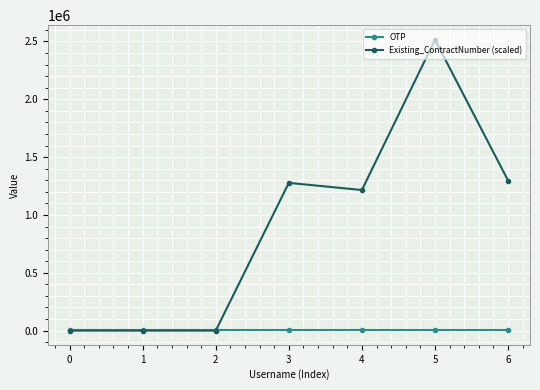

What is the highest value of the Existing_ContractNumber (scaled) series?

2515358.3